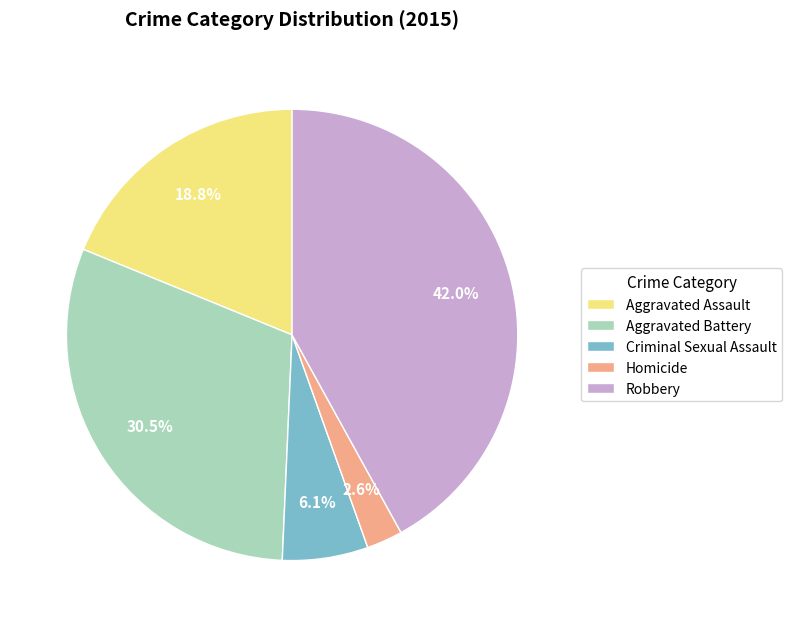

Do Homicide and Aggravated Assault together represent more than half of the pie?

No